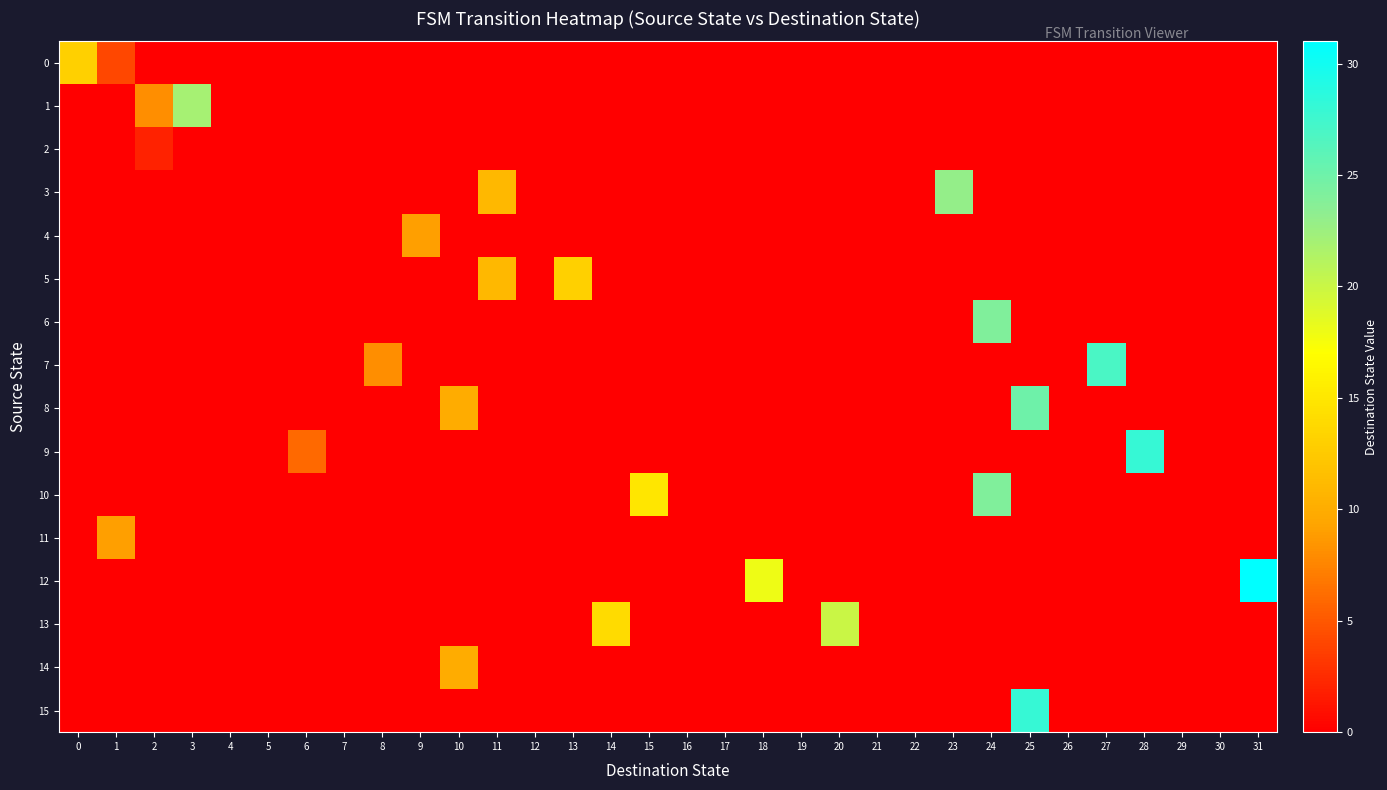

Which has a higher value, 9 or 27?

9